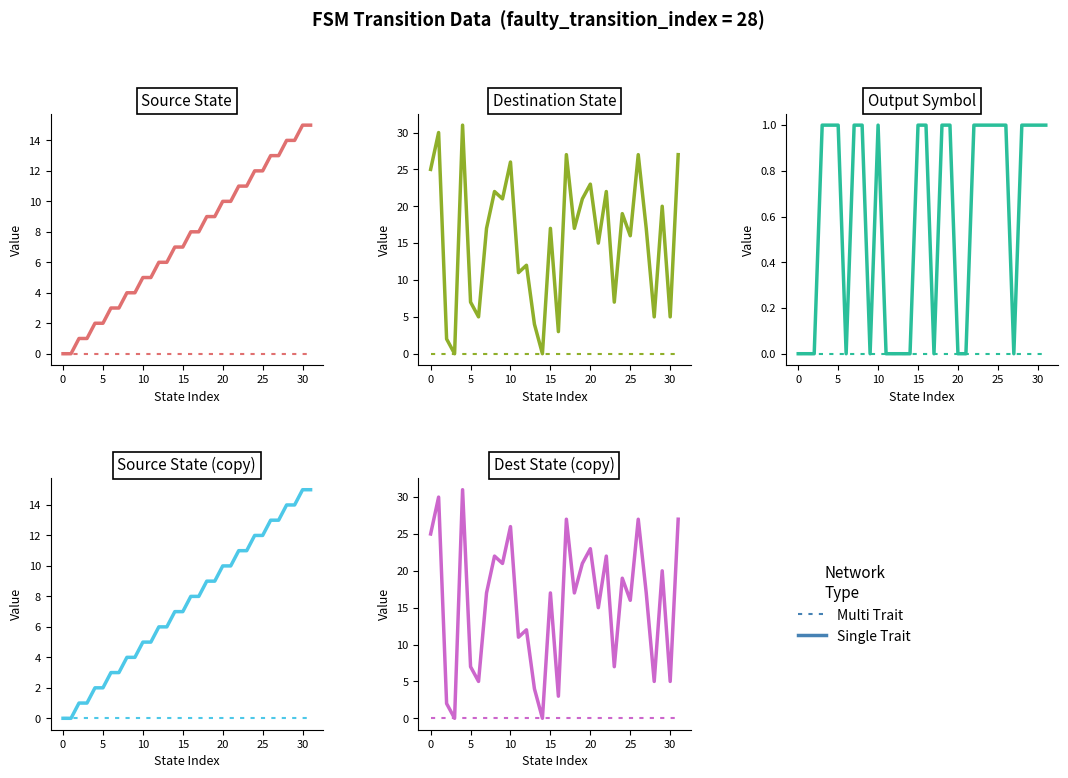

In Single Trait, how many points are lower than both neighbors (excluding endpoints)?

12